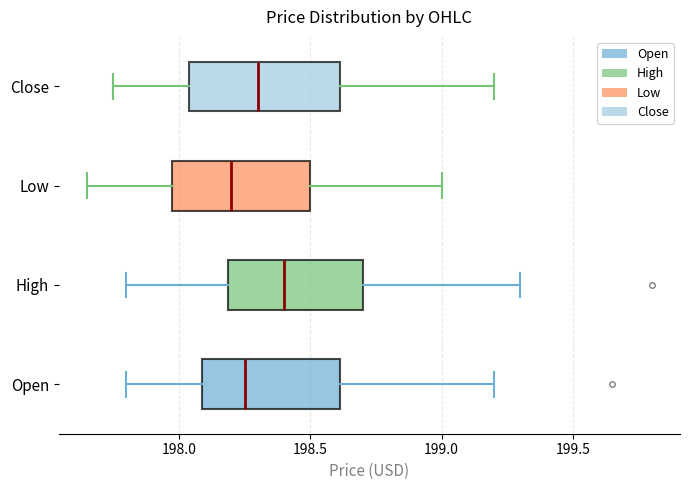

Reading bottom to top, read every box against the x-axis: the position of its median line, the range the box covers, and the ends of its whiskers. The values are not printed on the chart, so give them approximately, as read against the axis.

Open: median 198.25, box 198.10 to 198.60, whiskers 197.80 to 199.20
High: median 198.40, box 198.20 to 198.70, whiskers 197.80 to 199.30
Low: median 198.20, box 198.00 to 198.50, whiskers 197.65 to 199.00
Close: median 198.30, box 198.05 to 198.60, whiskers 197.75 to 199.20